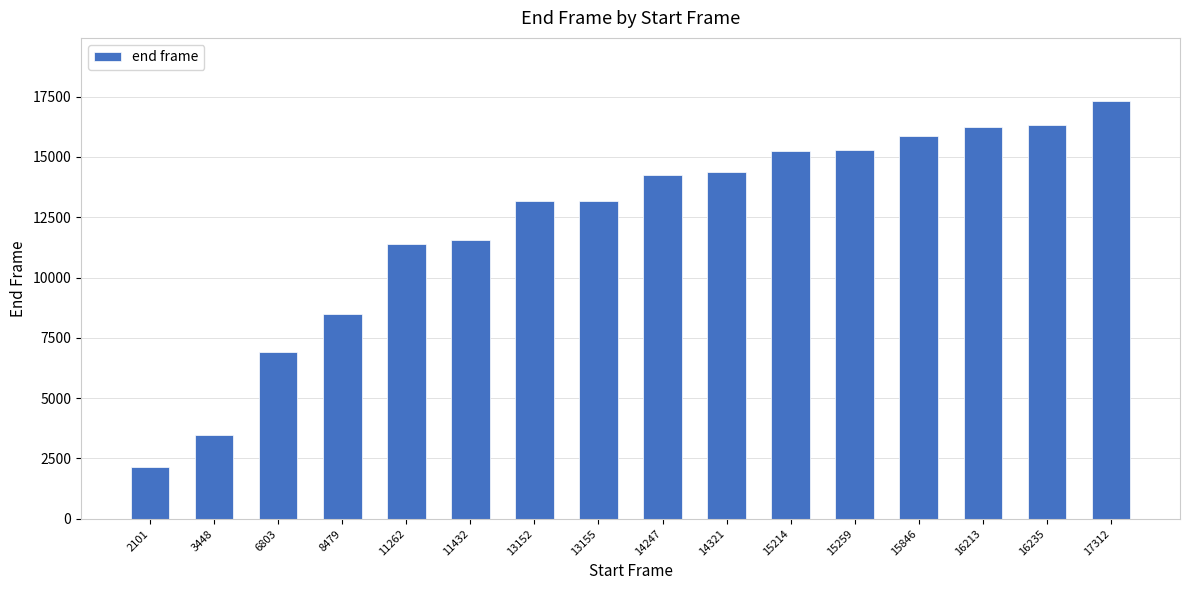

At which category does the chart reach its peak across all series?

17312